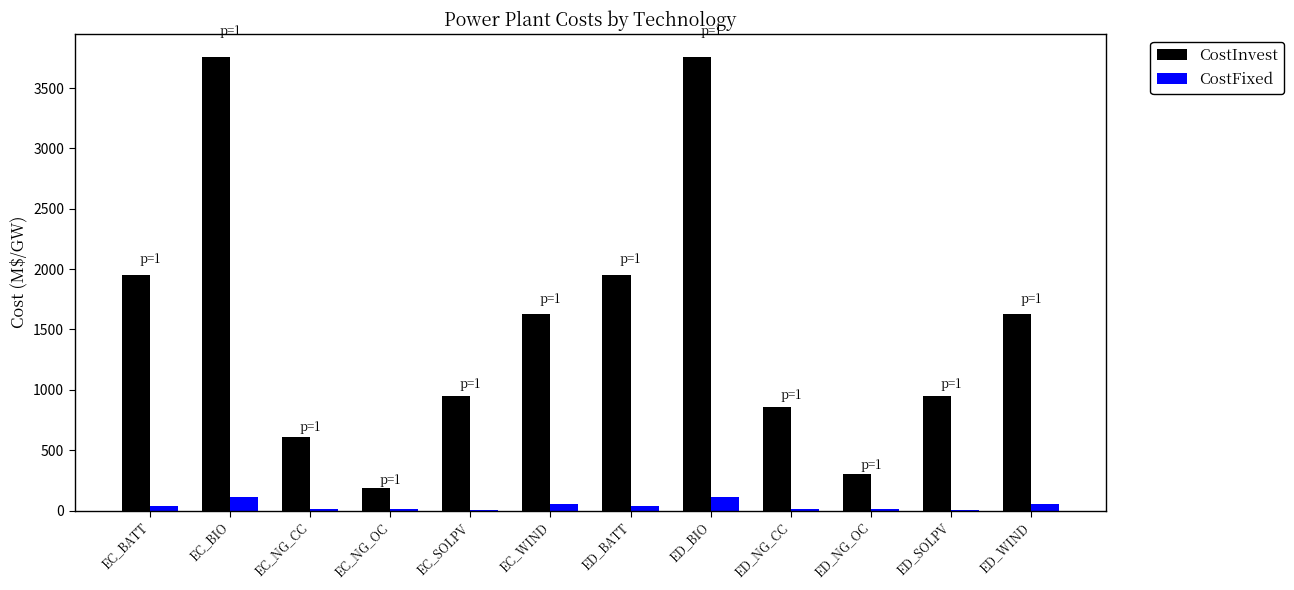

What is the total value across all series at EC_WIND?

1678.0